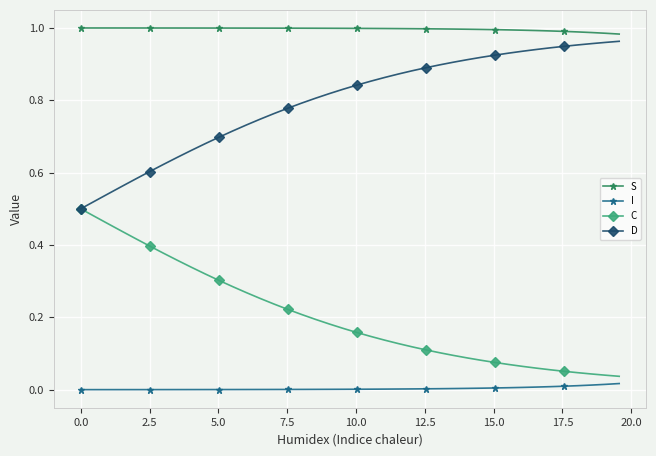

List the series in order of their peak value, lowest first.

I, C, D, S